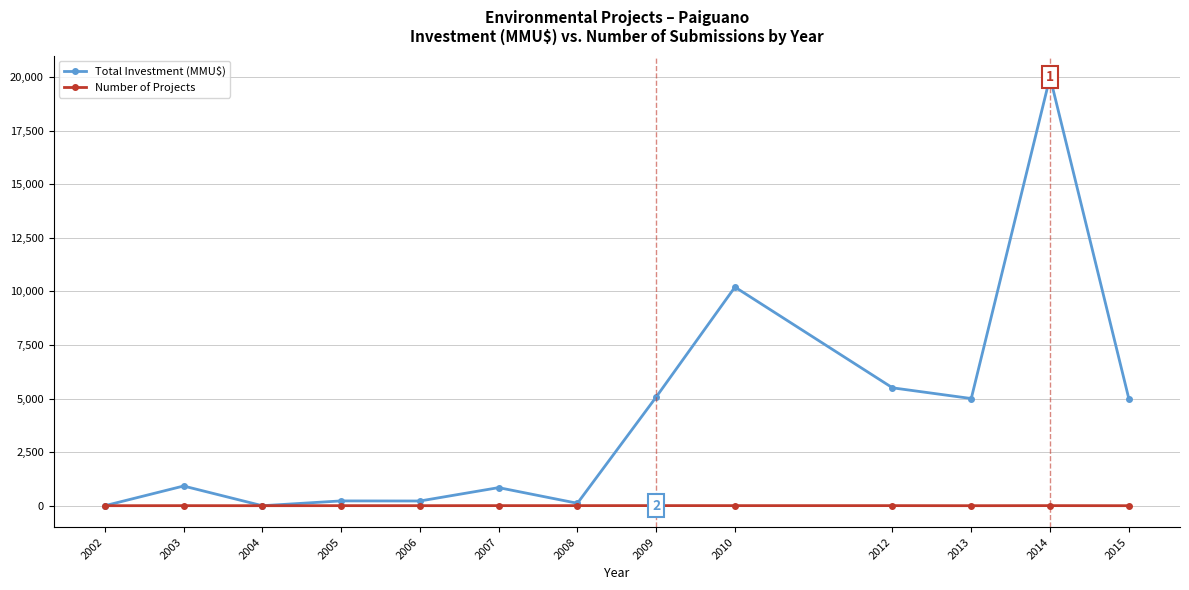

What is the total value across all series at 2014?

20004